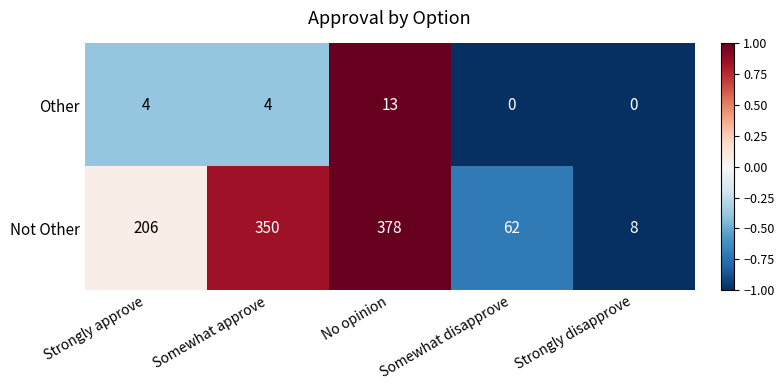

Rank the series by their maximum value, from highest to lowest.

Not Other, Other